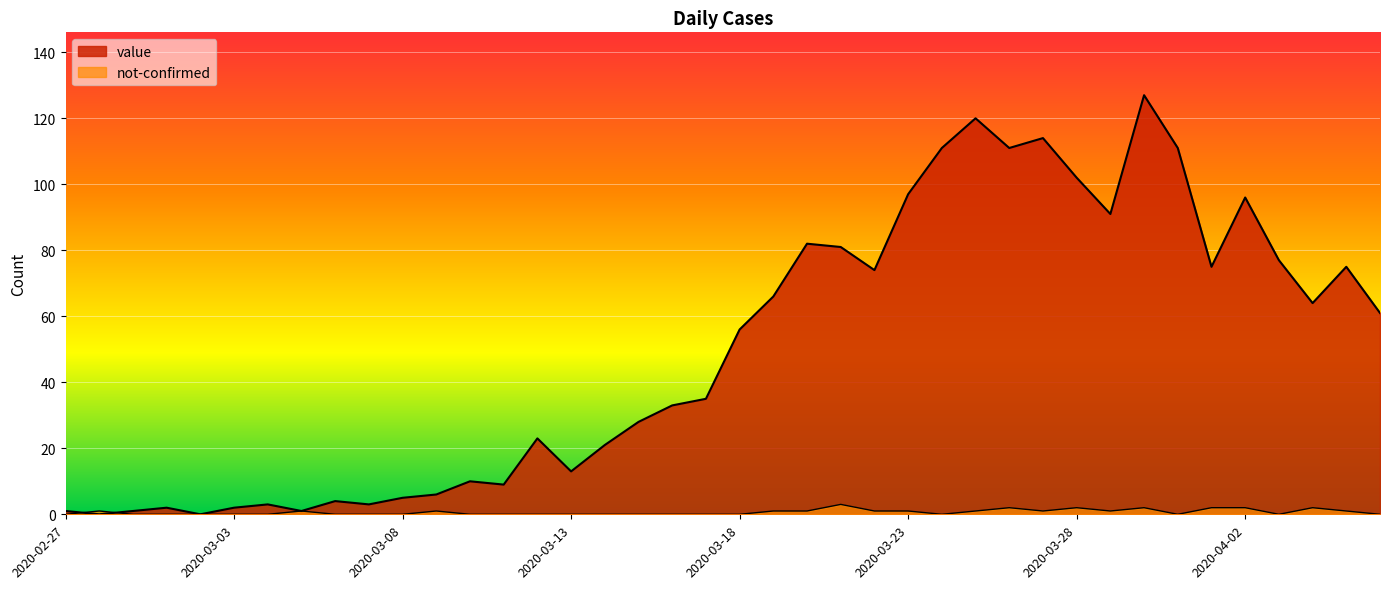

How many interior local valleys does the value series have?

11